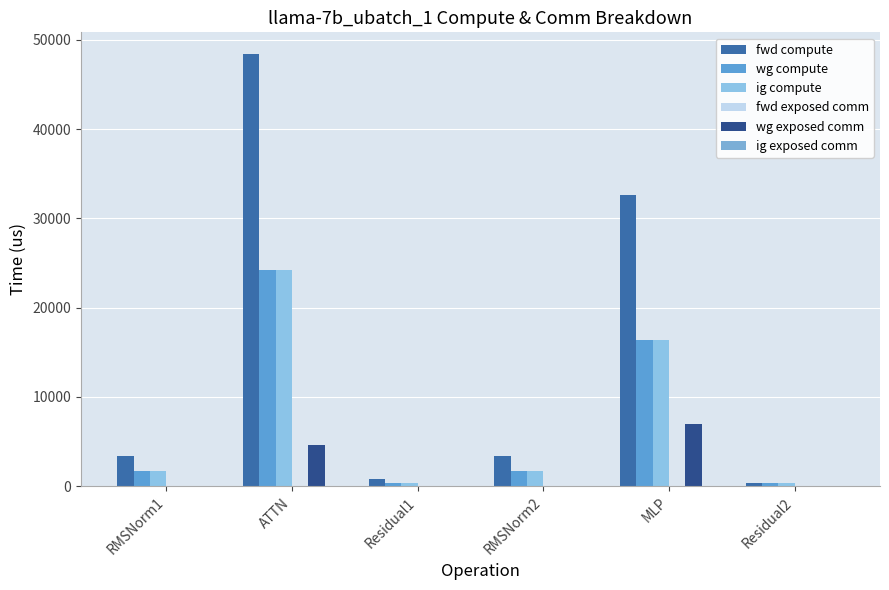

The value of wg exposed comm at ATTN is 4576.8. True or false?

True